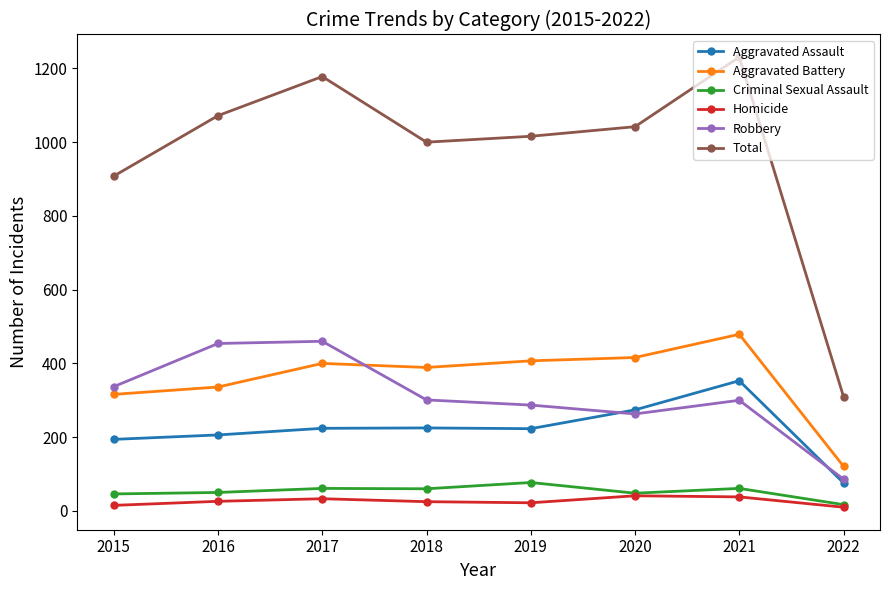

Count the number of categories in the chart.

8